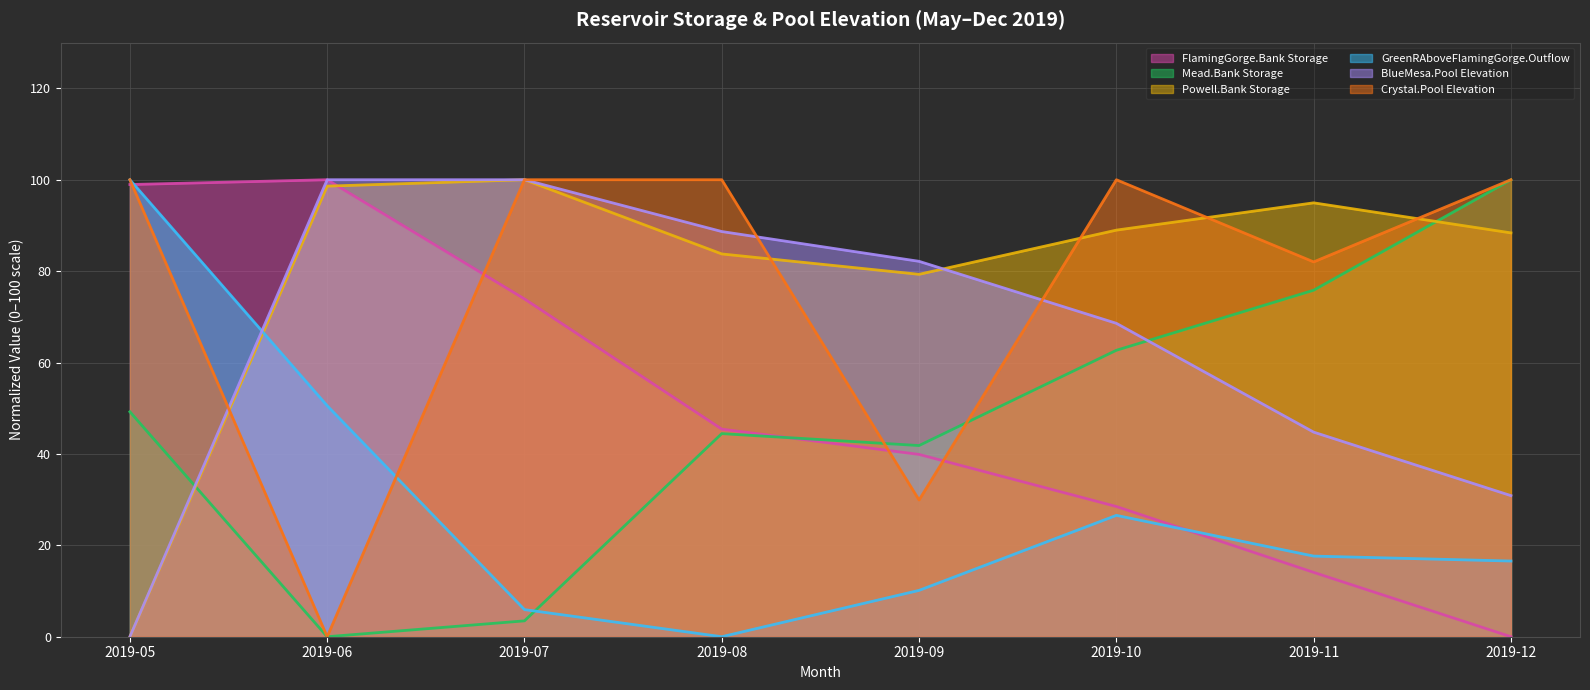

Where is the first local minimum for Crystal.Pool Elevation?

2019-06